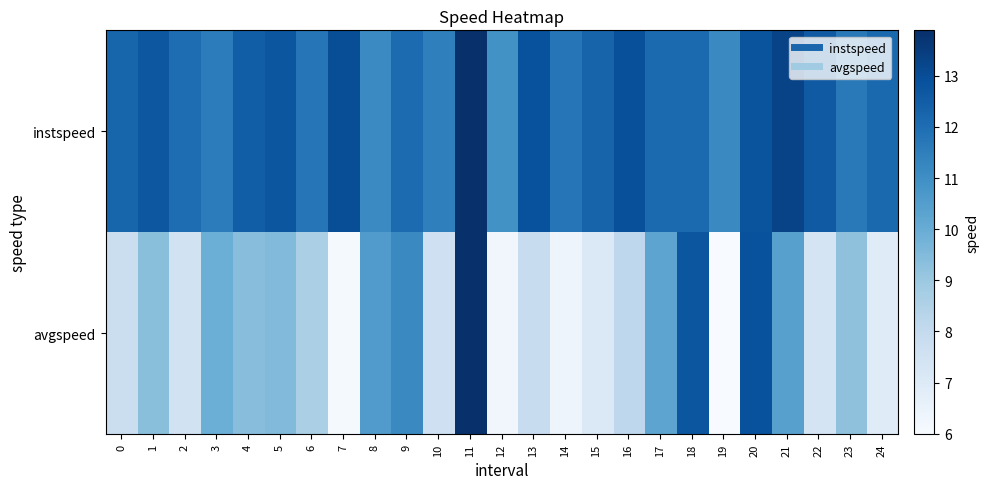

Which series has the largest total across all categories?

instspeed